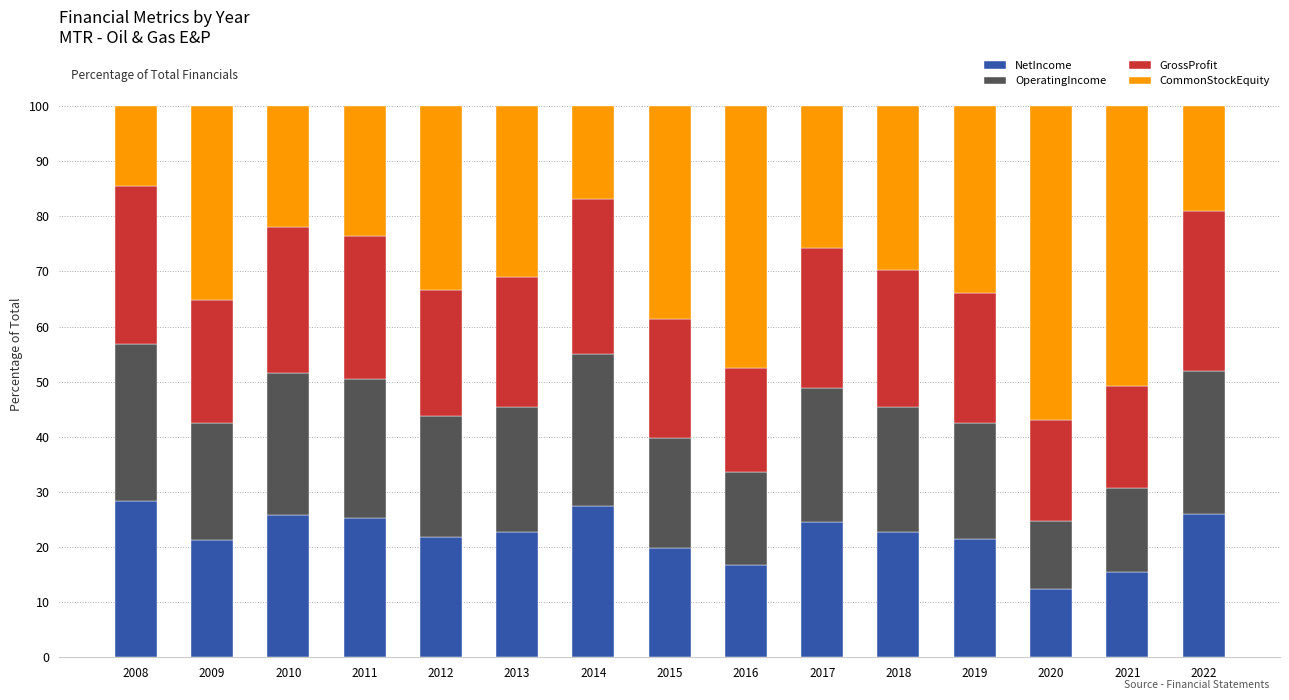

What is the lowest value of the NetIncome series?

12.4